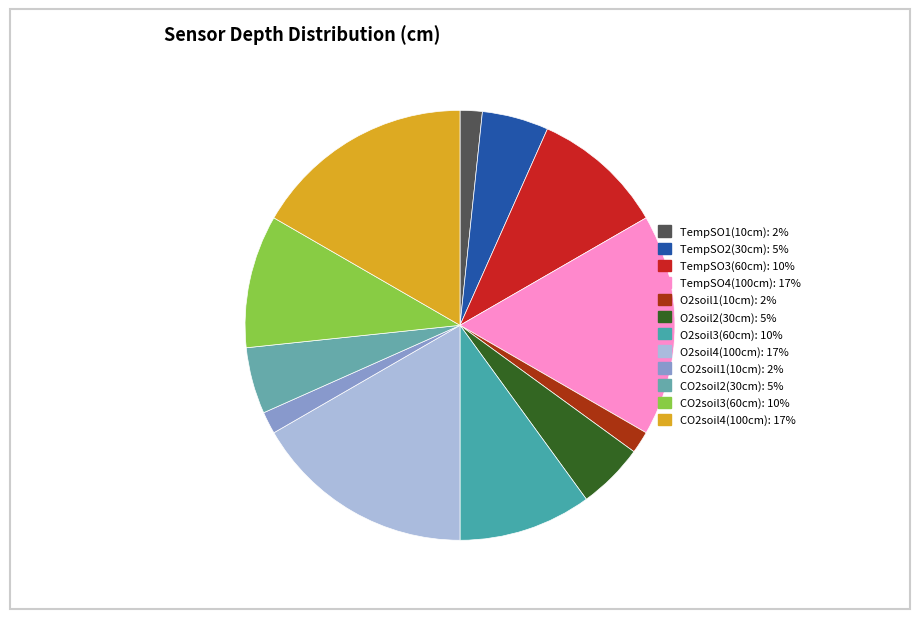

Is the sum of CO2soil1(10cm) and TempSO3(60cm) greater than half?

No